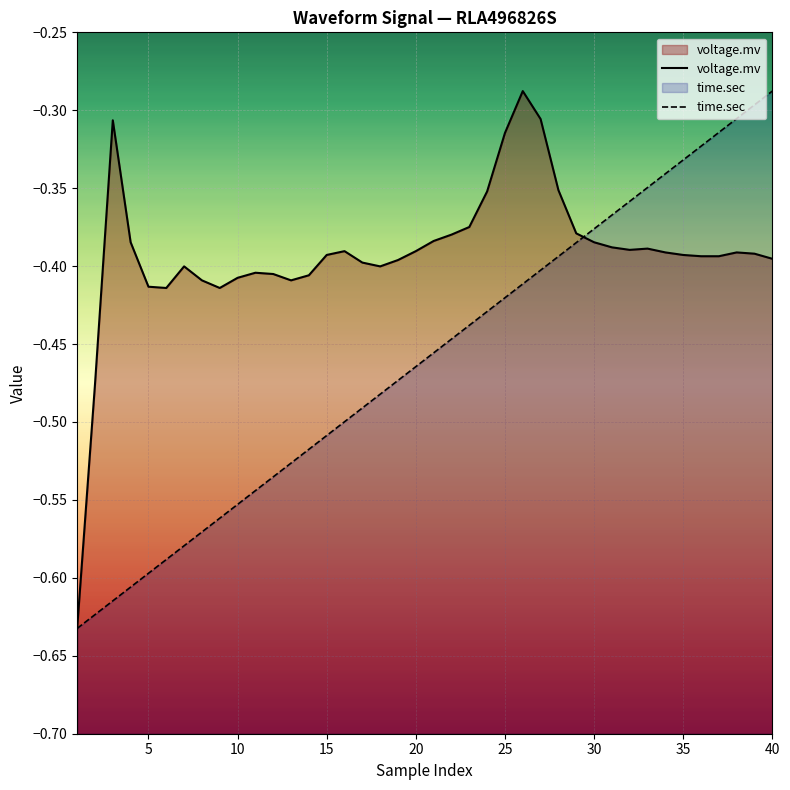

At 40, list the series in order from smallest to largest.

voltage.mv, time.sec